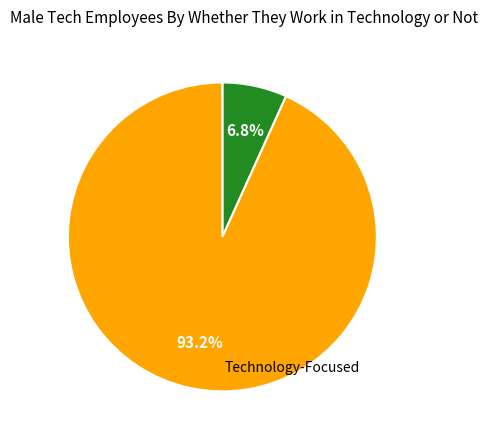

Is there a majority slice in this chart?

Yes